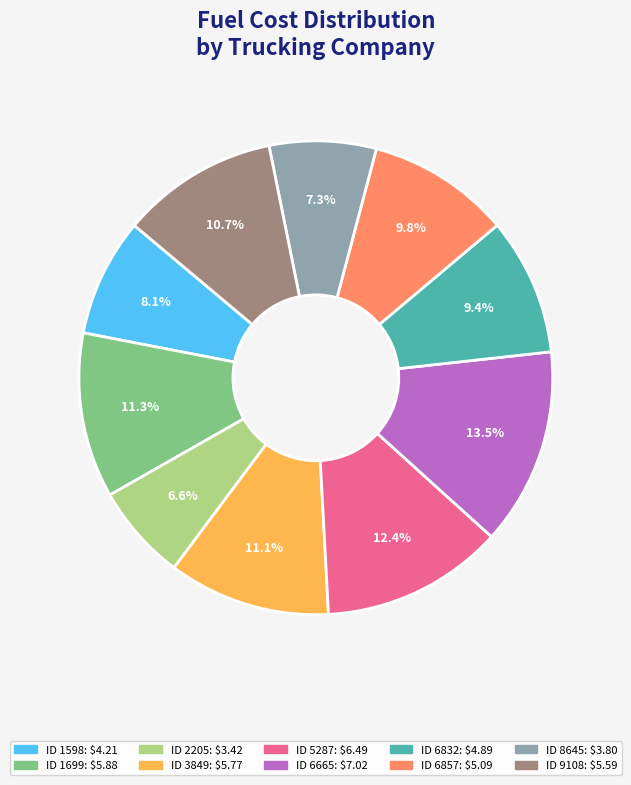

Is there any slice that represents more than half of the pie?

No